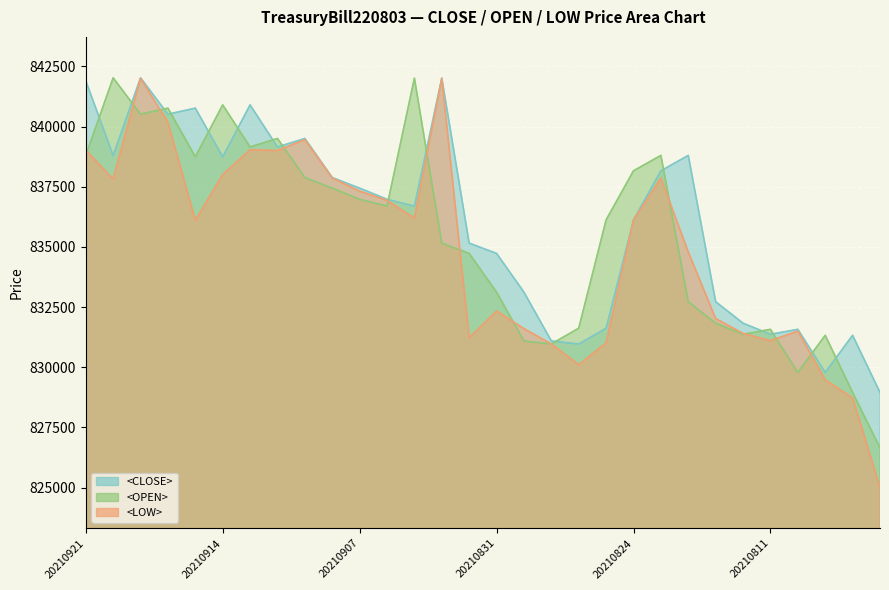

Reading left to right, transcribe all the data shown in this chart.

<CLOSE>: 20210921=841899	20210920=838797	20210919=842023	20210918=840510	20210915=840763	20210914=838741	20210913=840898	20210912=839149	20210911=839502	20210908=837879	20210907=837439	20210906=836975	20210905=836692	20210904=842009	20210901=835153	20210831=834726	20210830=833116	20210829=831089	20210828=830962	20210825=831620	20210824=836120	20210823=838160	20210822=838799	20210815=832719	20210814=831826	20210811=831365	20210810=831572	20210809=829781	20210808=831323	20210807=828950
<OPEN>: 20210921=838797	20210920=842023	20210919=840510	20210918=840763	20210915=838741	20210914=840898	20210913=839149	20210912=839502	20210911=837879	20210908=837439	20210907=836975	20210906=836692	20210905=842009	20210904=835153	20210901=834726	20210831=833116	20210830=831089	20210829=830962	20210828=831620	20210825=836120	20210824=838160	20210823=838799	20210822=832719	20210815=831826	20210814=831365	20210811=831572	20210810=829781	20210809=831323	20210808=828950	20210807=826645
<LOW>: 20210921=839013	20210920=837813	20210919=842003	20210918=840170	20210915=836107	20210914=838000	20210913=839036	20210912=839000	20210911=839457	20210908=837859	20210907=837313	20210906=836931	20210905=836196	20210904=841999	20210901=831216	20210831=832335	20210830=831600	20210829=830962	20210828=830101	20210825=831012	20210824=836120	20210823=837860	20210822=834784	20210815=832019	20210814=831401	20210811=831100	20210810=831500	20210809=829471	20210808=828721	20210807=825010